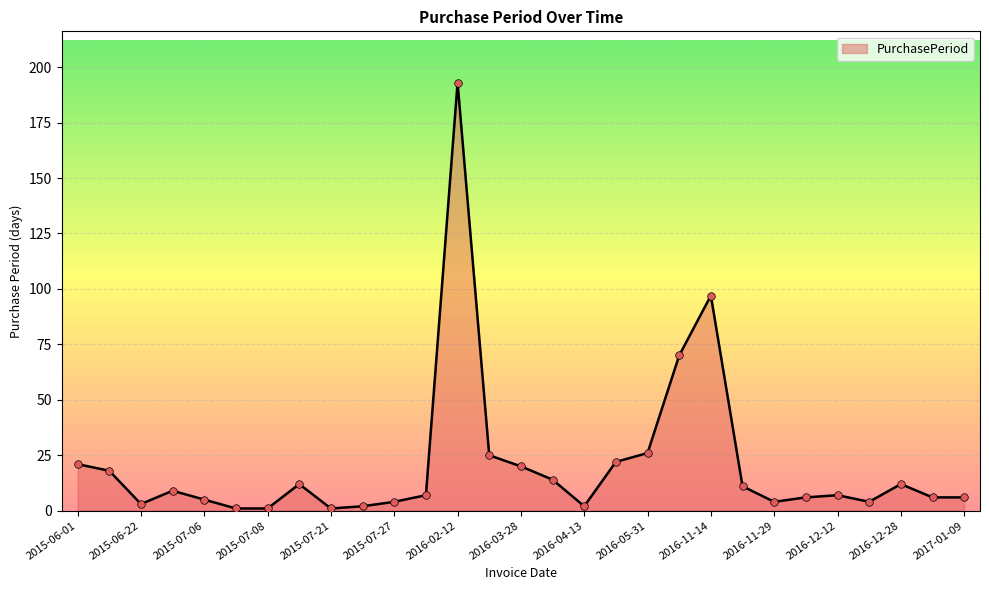

What is the greatest value displayed?

193